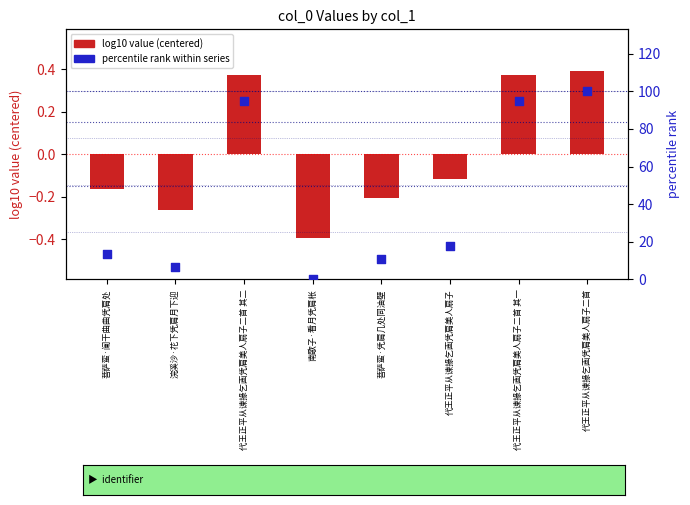

Which series has the largest total across all categories?

percentile rank within series